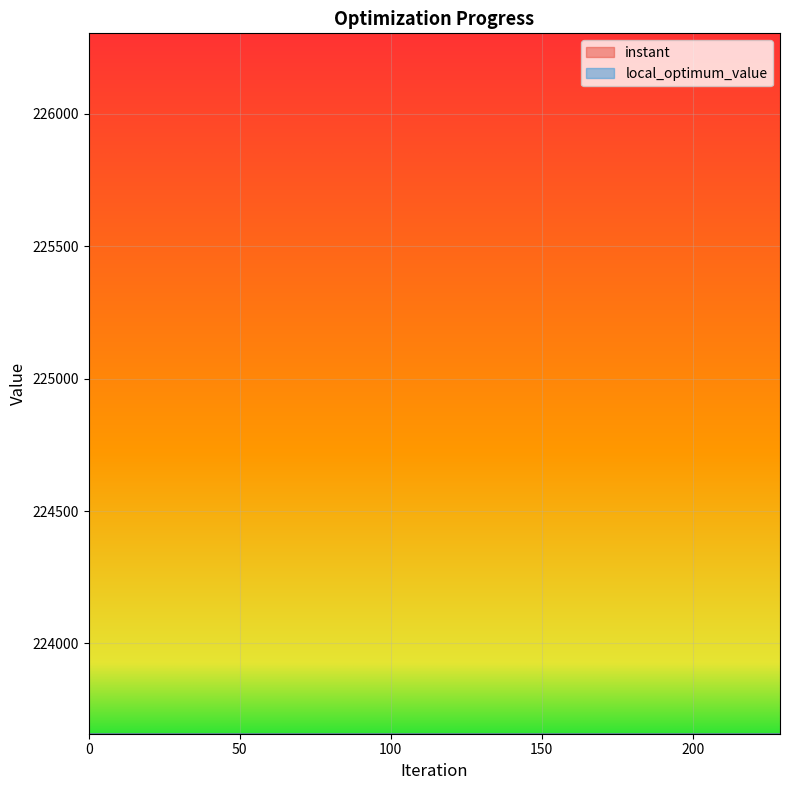

True or false: local_optimum_value and instant cross at least once.

True